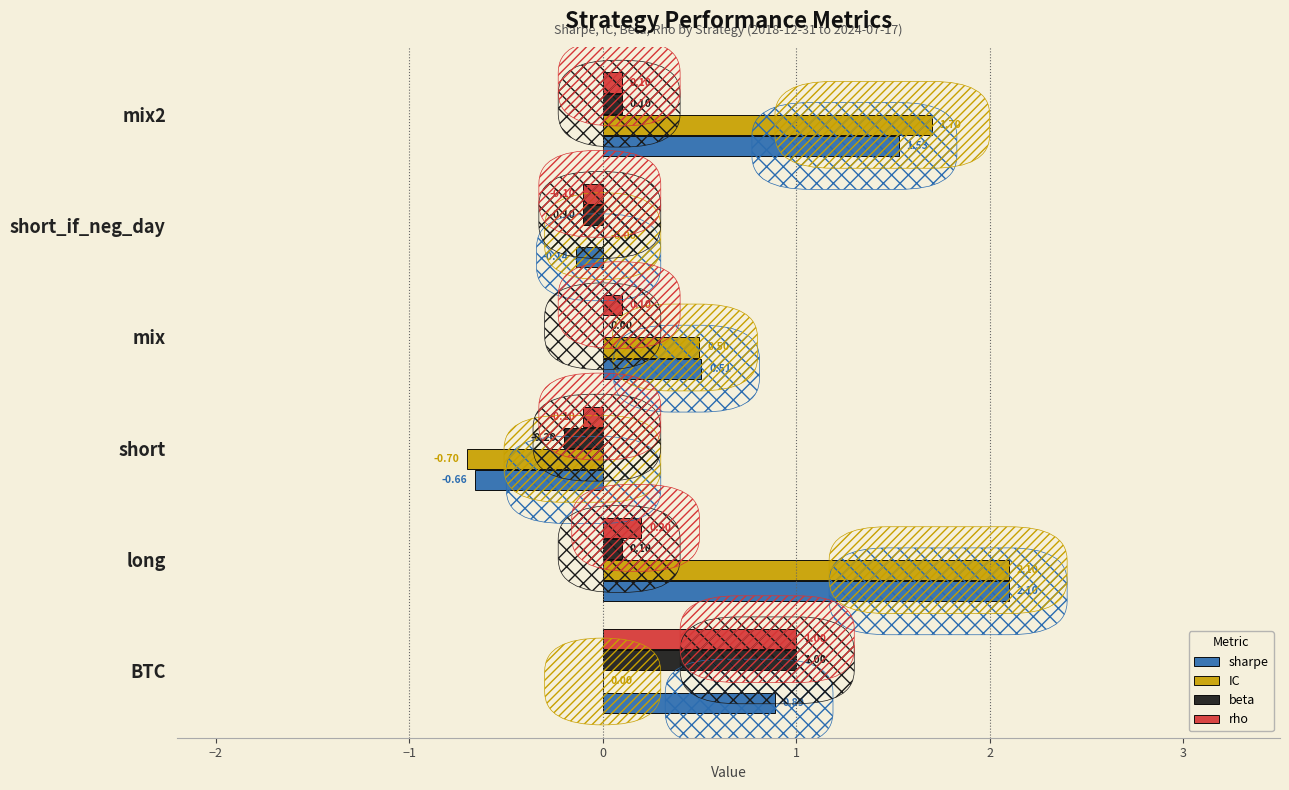

What position from the right is mix2?

1